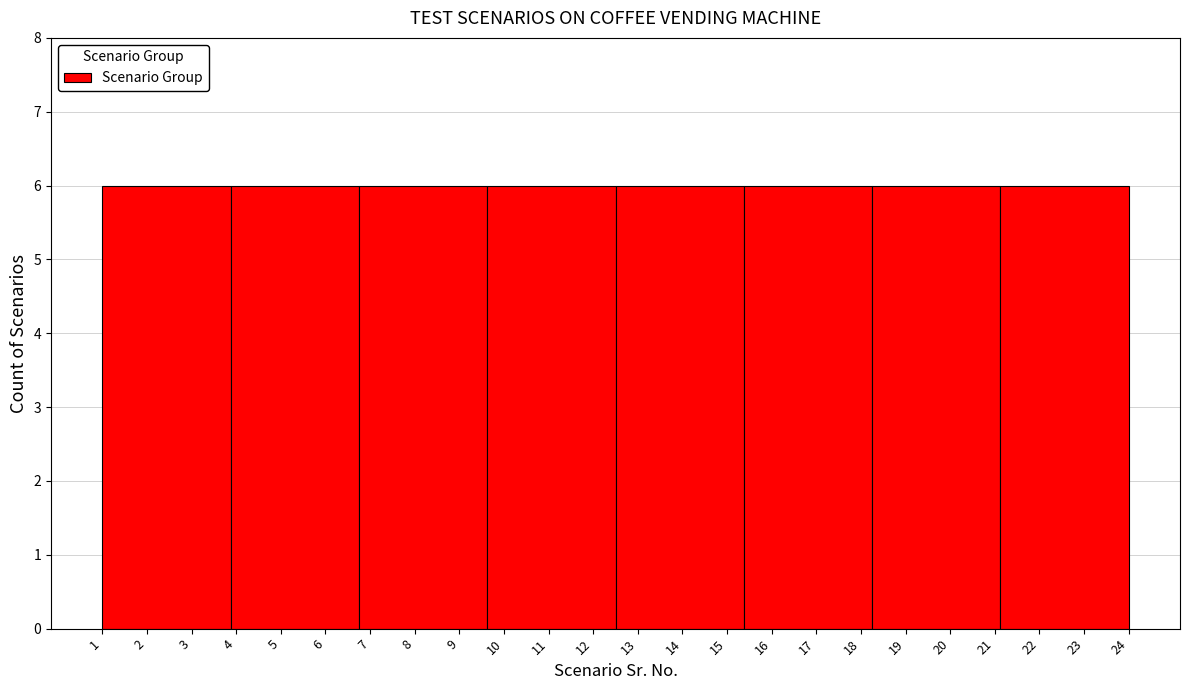

Reading left to right, list every bar in this chart as the range it spans on the x-axis followed by its height. Neither the bar edges nor the heights are printed on the chart, so give them approximately, as read against the axes.

1.0 to 3.9: 6
3.9 to 6.8: 6
6.8 to 9.6: 6
9.6 to 12.5: 6
12.5 to 15.4: 6
15.4 to 18.3: 6
18.3 to 21.1: 6
21.1 to 24.0: 6